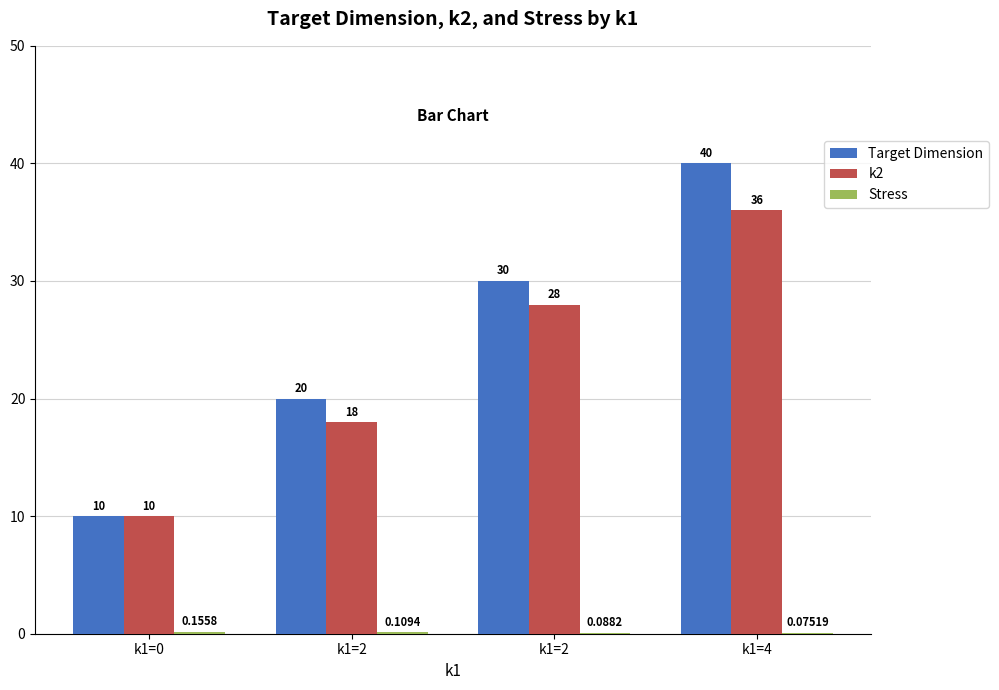

At which category does the chart reach its minimum across all series?

k1=4